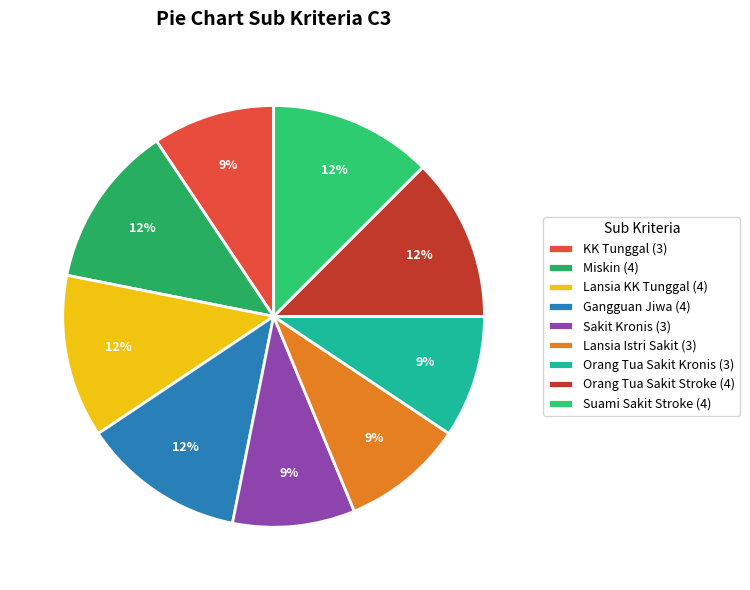

What is the change in value from Miskin to Orang Tua Sakit Kronis?

-1